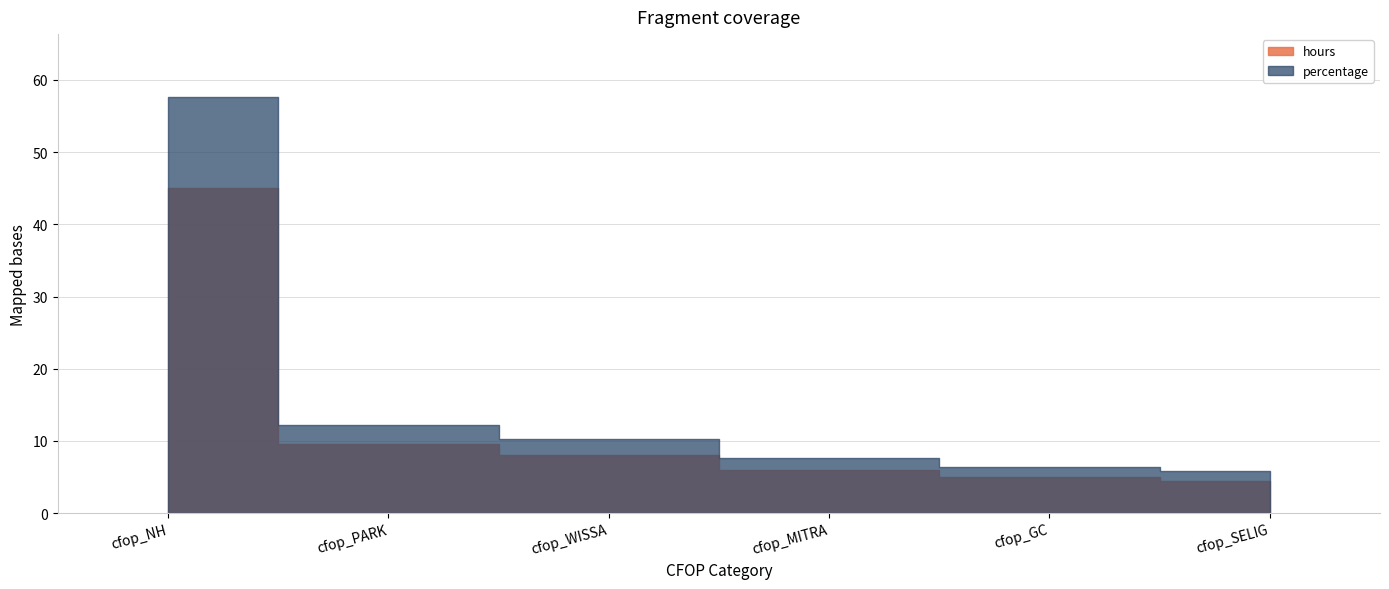

True or false: hours and percentage cross at least once.

False